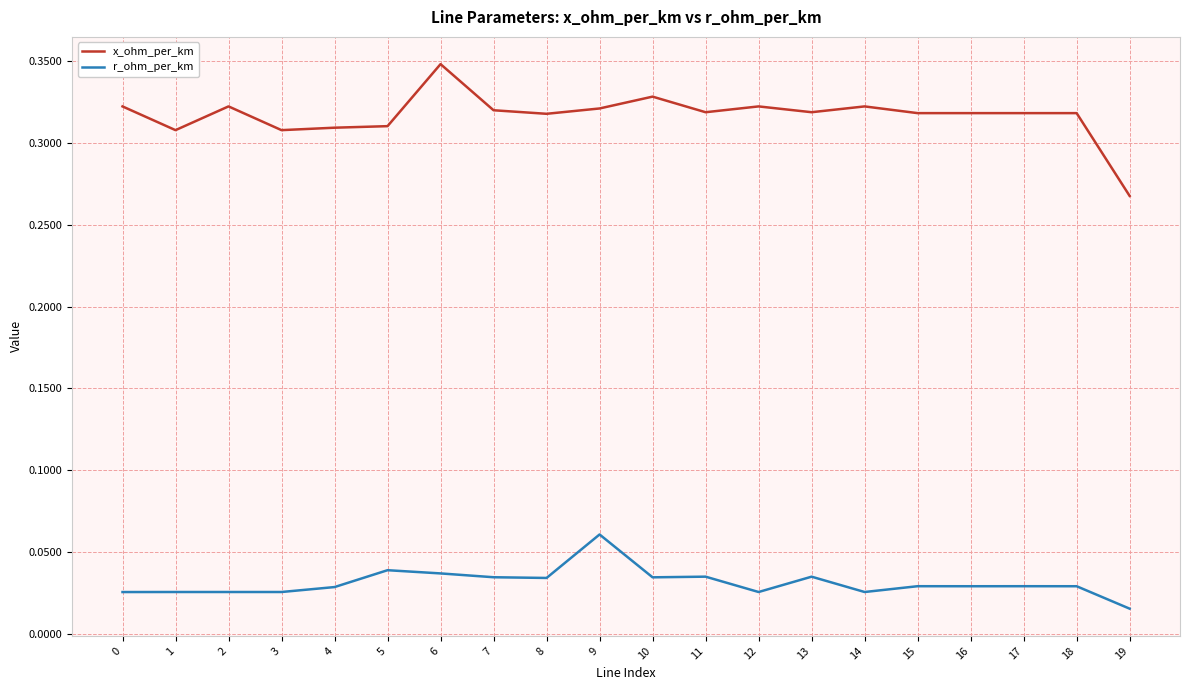

Is the value of x_ohm_per_km at 7 greater than the value of r_ohm_per_km at 4?

Yes